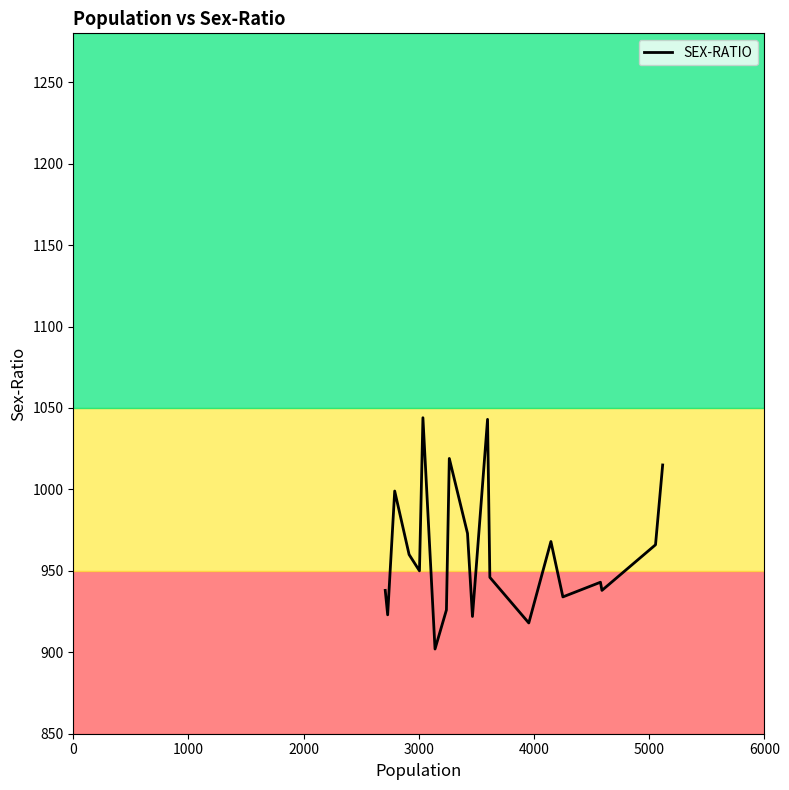

What is the difference between the maximum and minimum values?

142